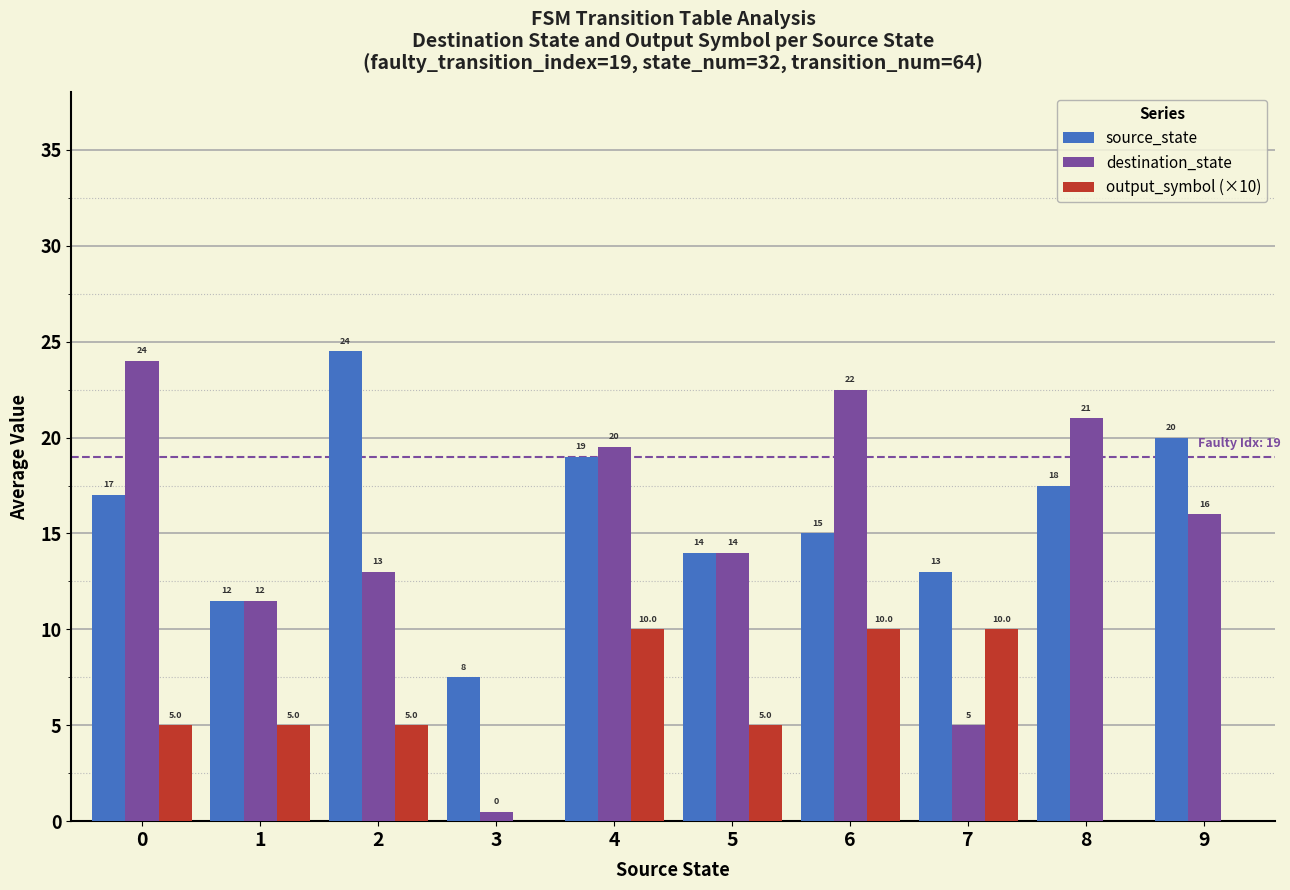

The value of source_state at 2 is 24.5. True or false?

True